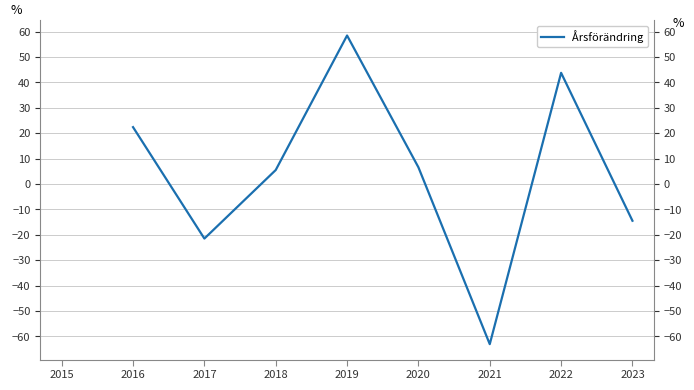

Approximately how many times larger is the value at 2022 compared to 2019?

0.7